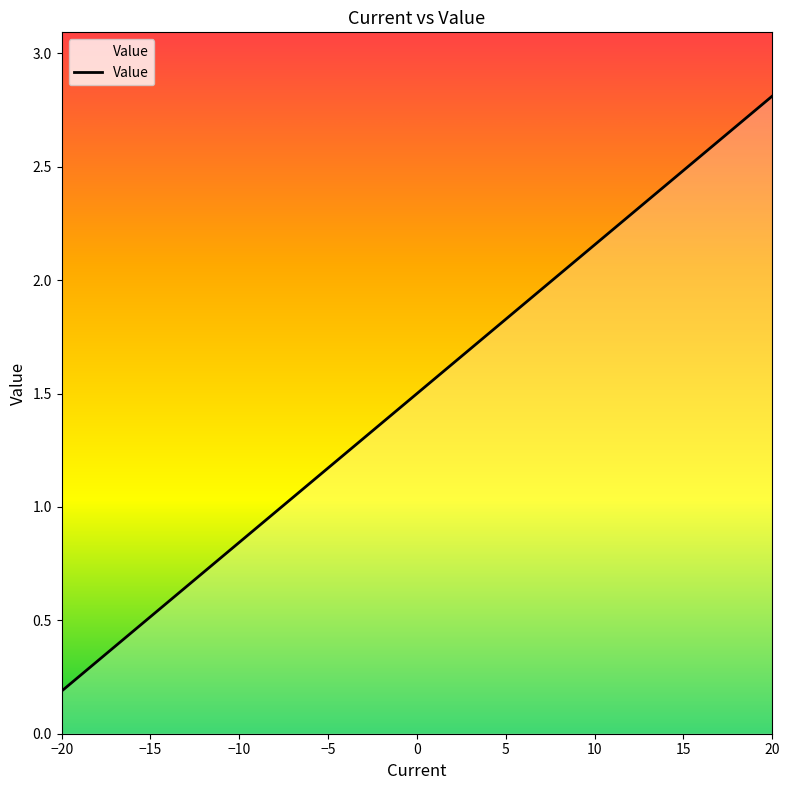

What is the difference between the maximum and minimum values?

2.6